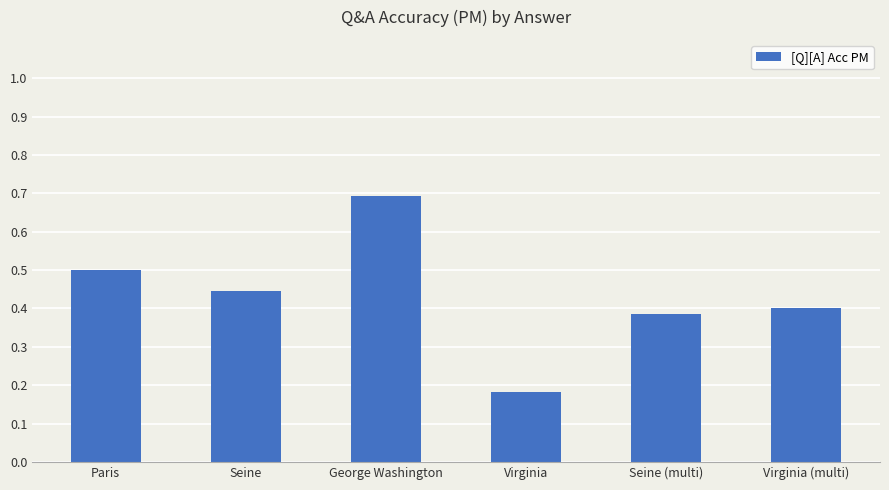

How many bars are there in total?

6